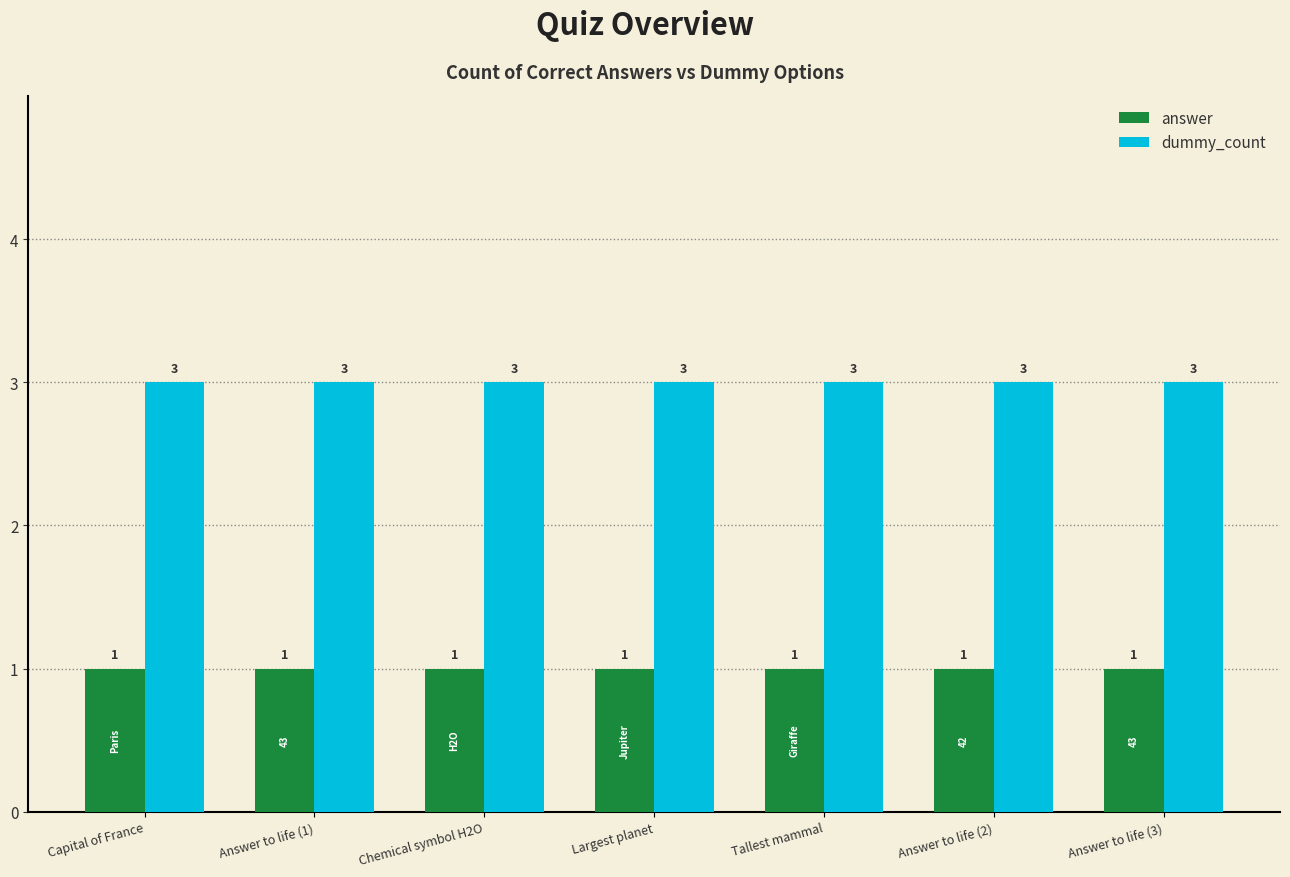

What is the label of the 2nd bar from the right?

Answer to life (2)